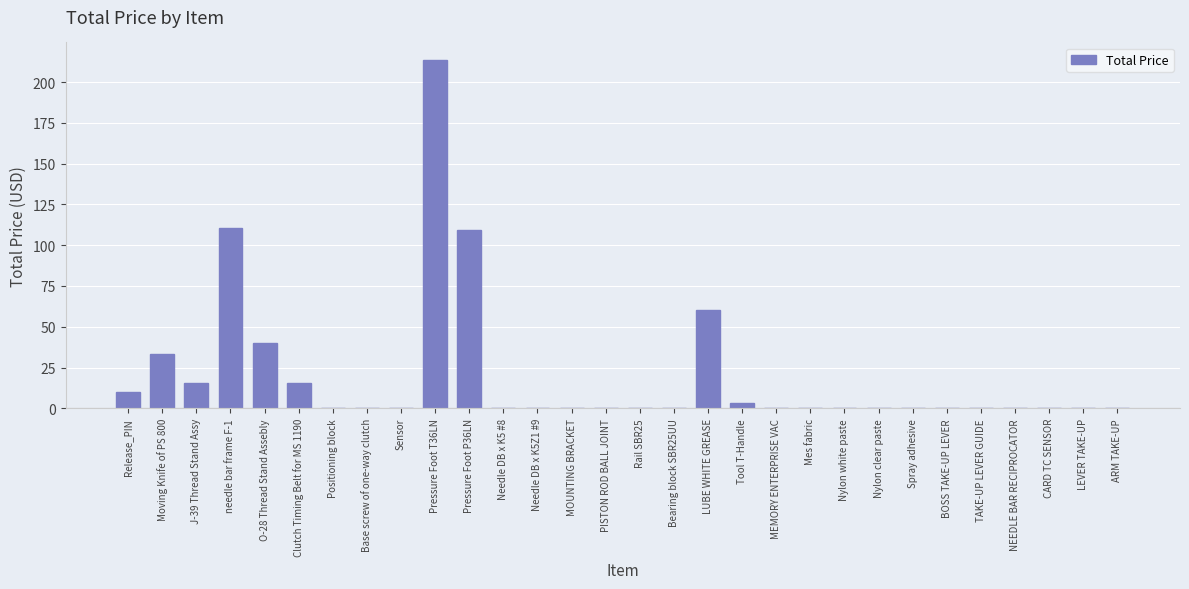

The chart shows a value of -130.0 at Needle DB x K5 #8. True or false?

False